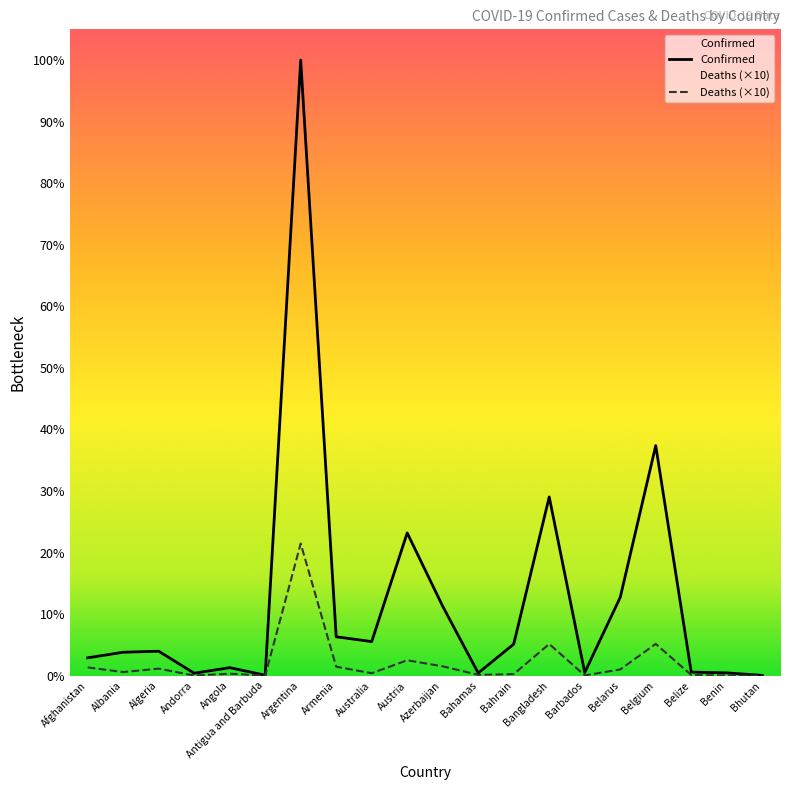

How many categories are shown in the chart?

20